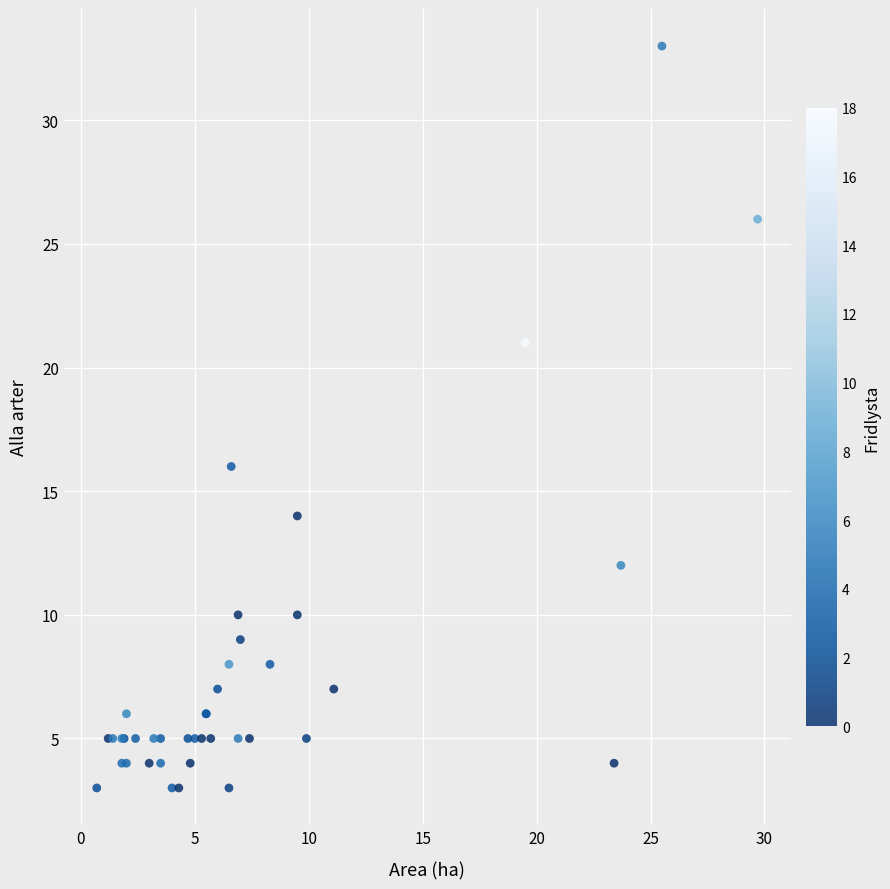

What Y value in the scatter plot is closest to 18?

16